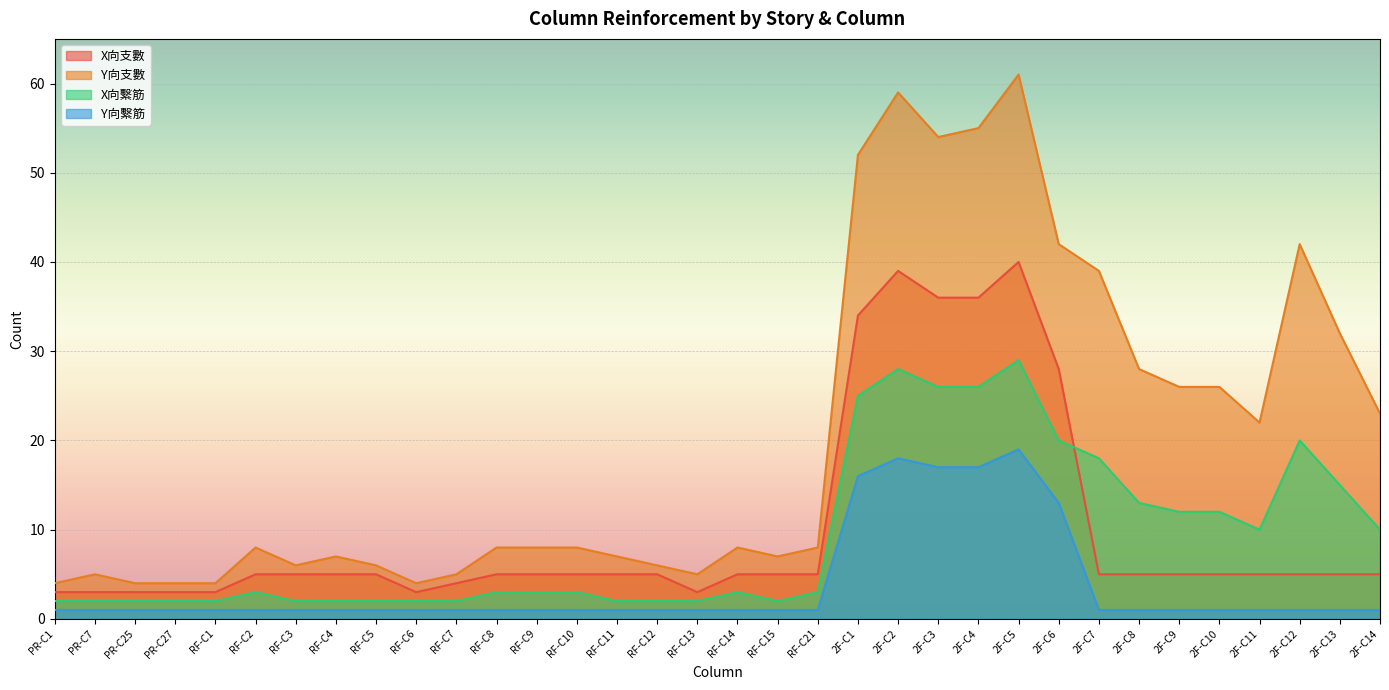

What is the sum of all X向支數 values?

338